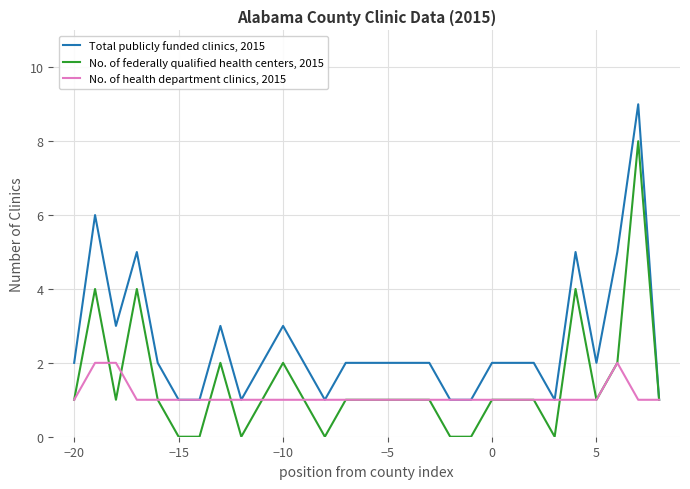

What is the highest value of the Total publicly funded clinics, 2015 series?

9